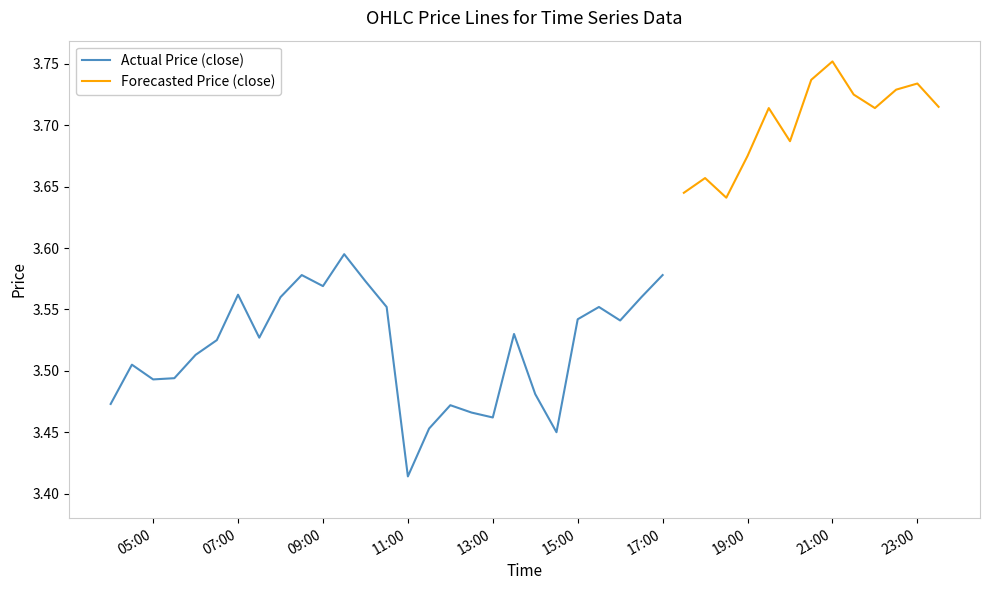

What is the difference between the maximum and second lowest values in the high series?

0.3